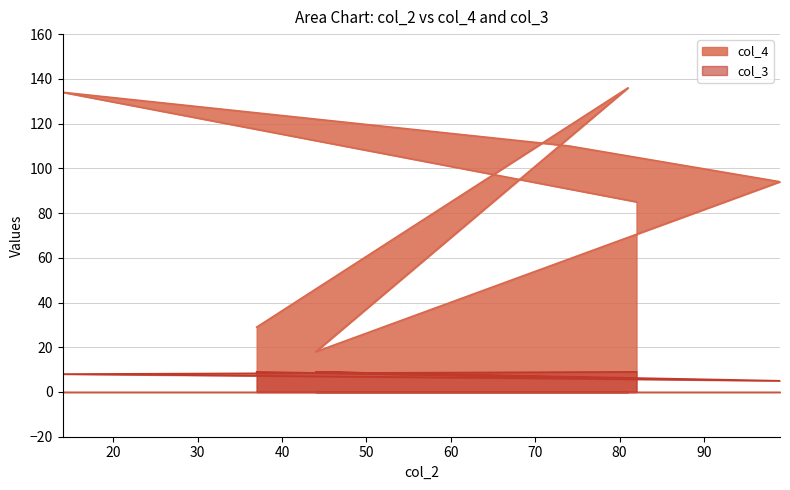

True or false: col_4 has a value of 110 at 74.

True